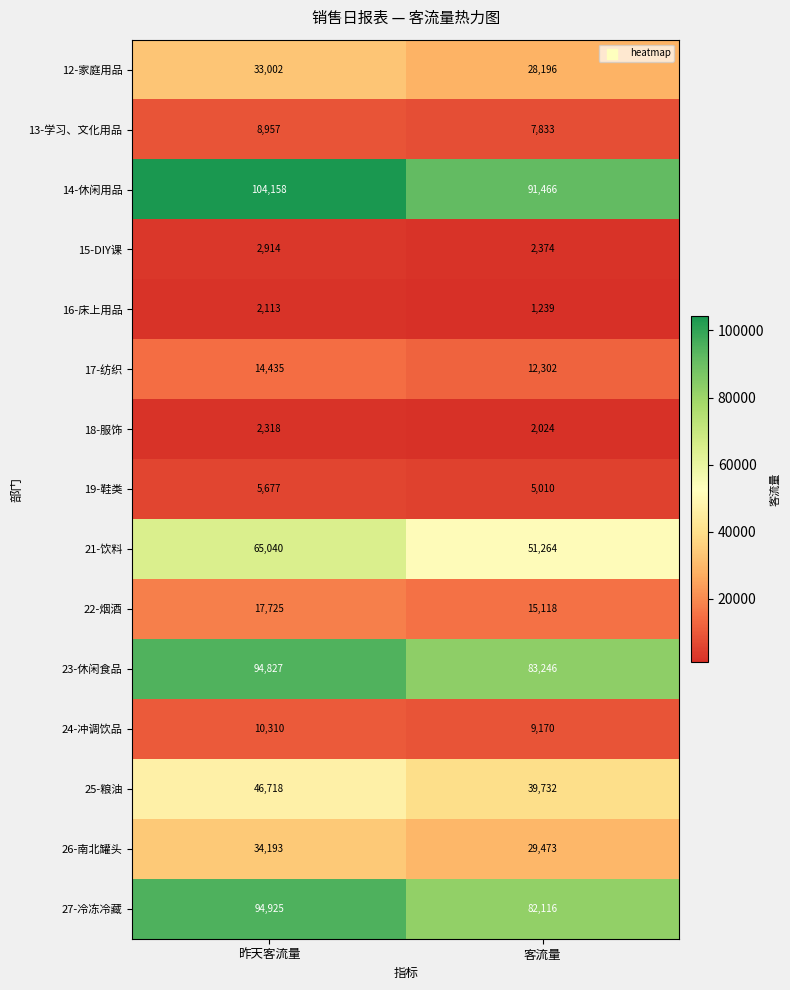

Between 昨天客流量 and 客流量, which series saw the biggest shift?

21-饮料